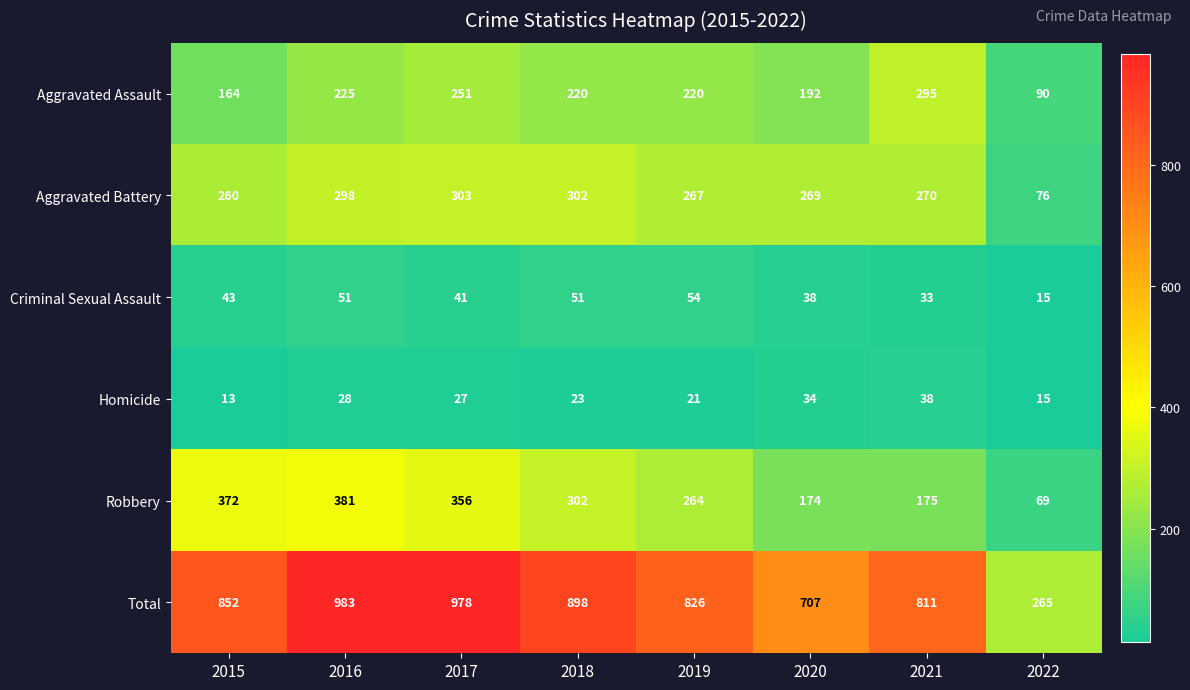

What is the smallest value displayed?

13